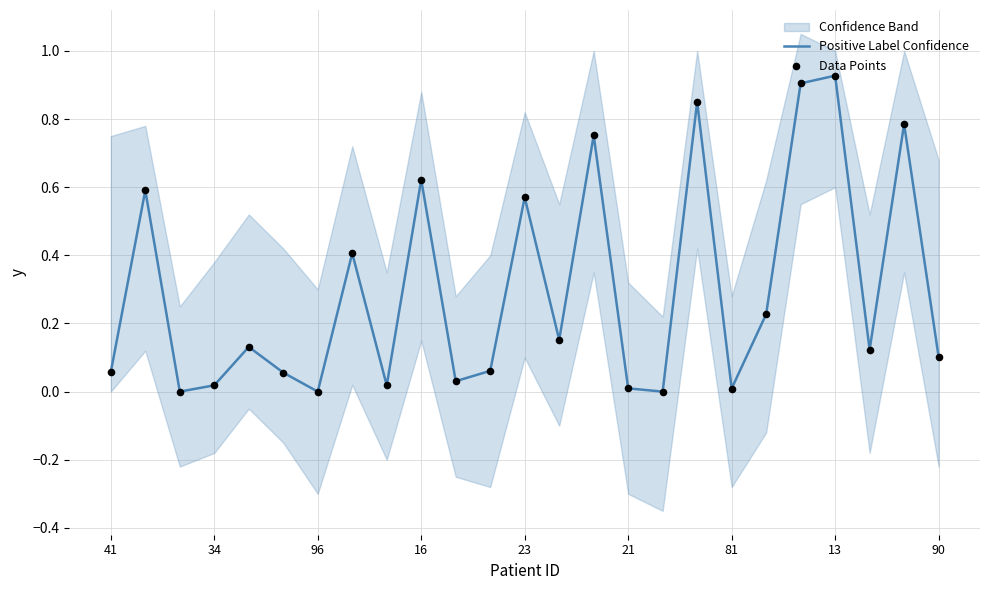

At how many categories does at least one series exceed 0?

22